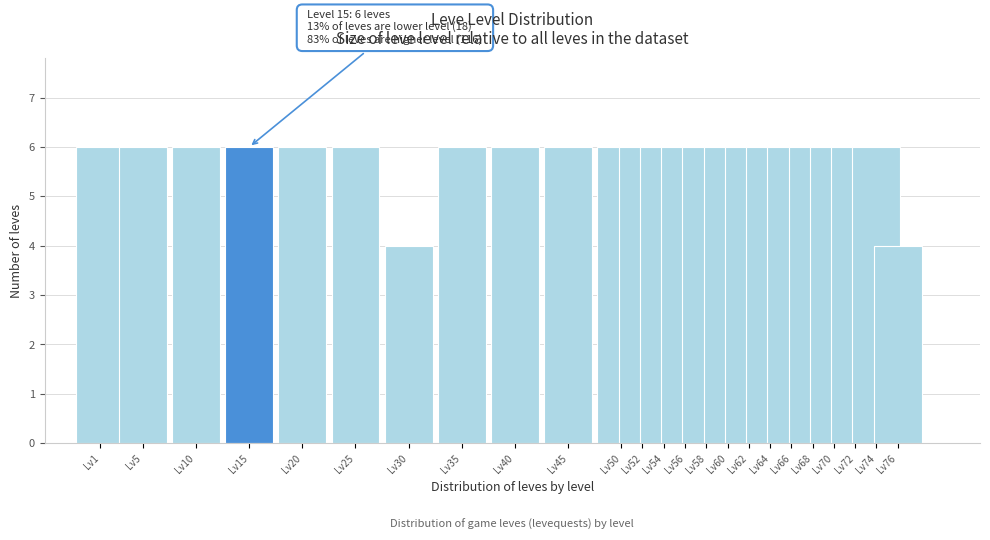

Reading left to right, extract all data points from this chart.

6	6	6	6	6	6	4	6	6	6	6	6	6	6	6	6	6	6	6	6	6	6	6	4